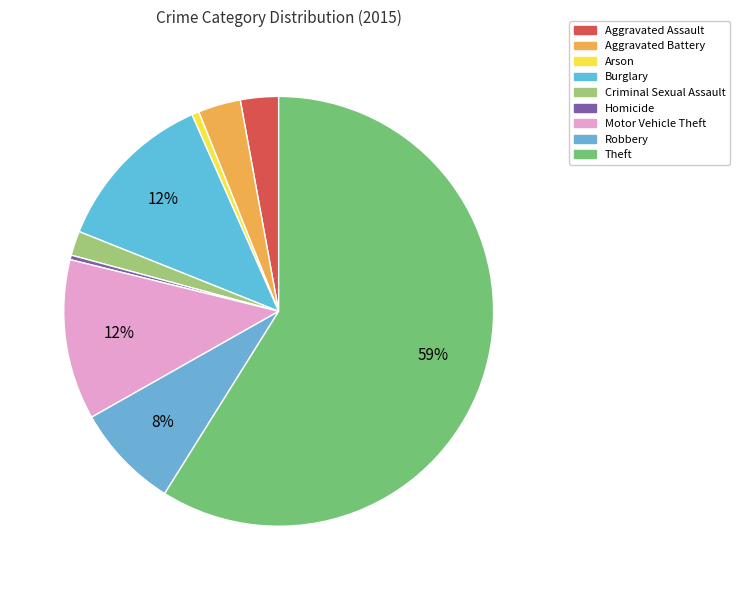

The Criminal Sexual Assault slice represents 9% of the pie. True or false?

False